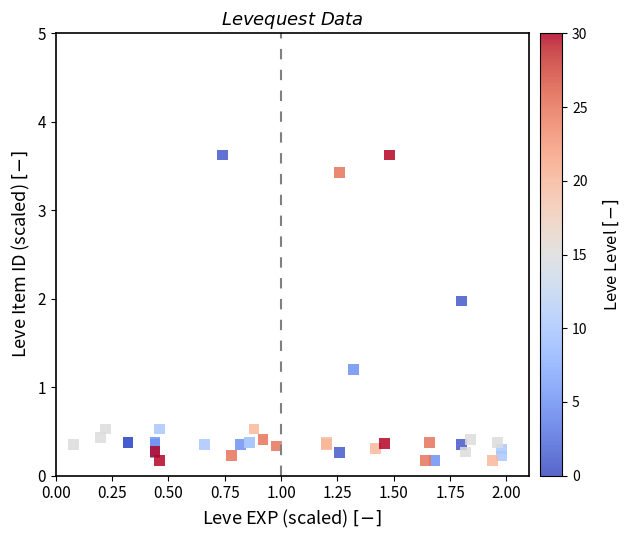

What Y value in the scatter plot is closest to 1?

1.2